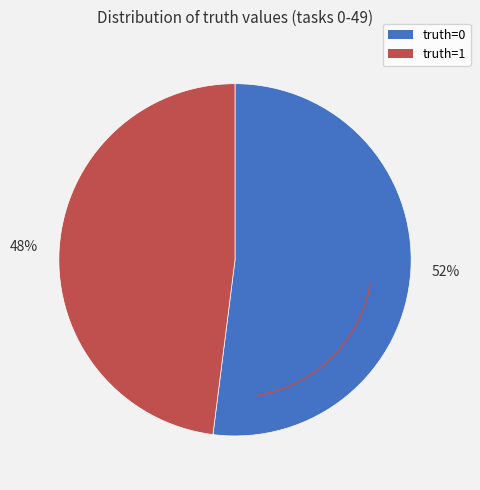

True or false: truth=0 accounts for 38% of the total.

False